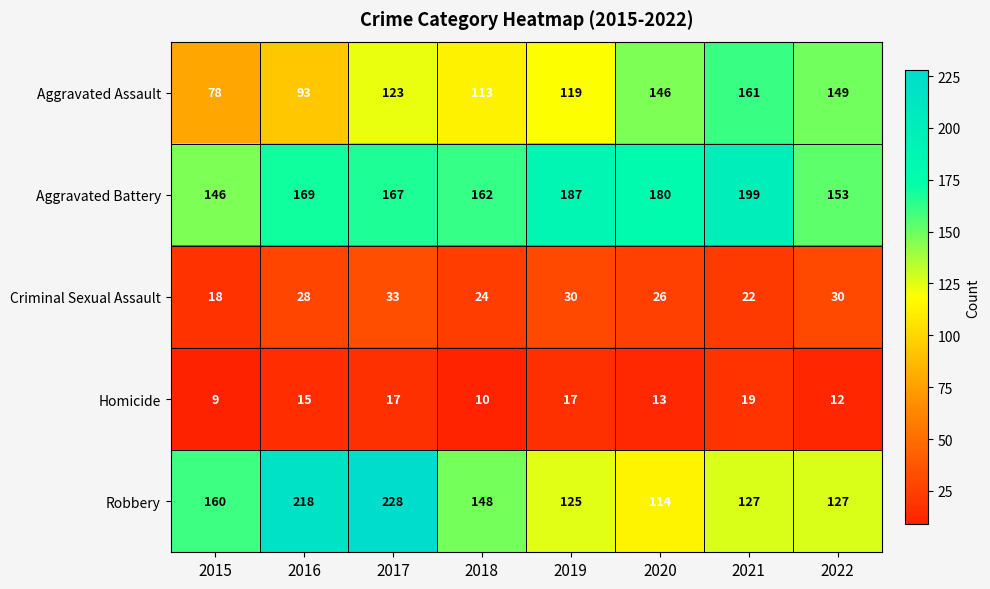

What is the total value across all series at 2016?

523